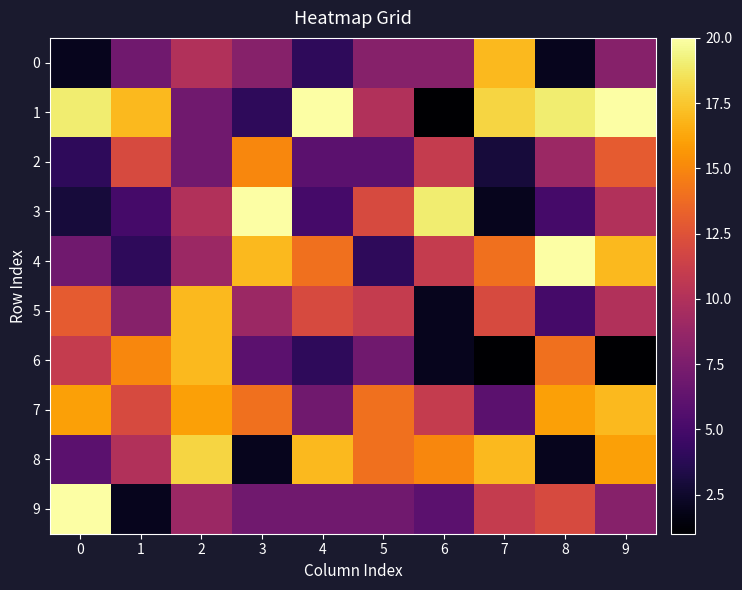

How many series are shown in this chart?

10